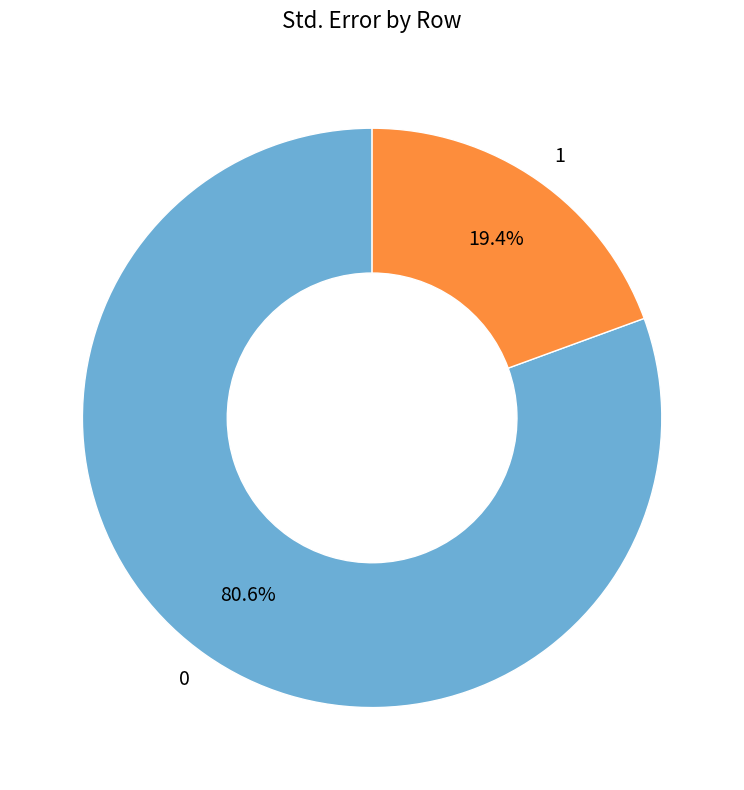

To the nearest percent, what is the combined percentage of 0 and 1?

100%